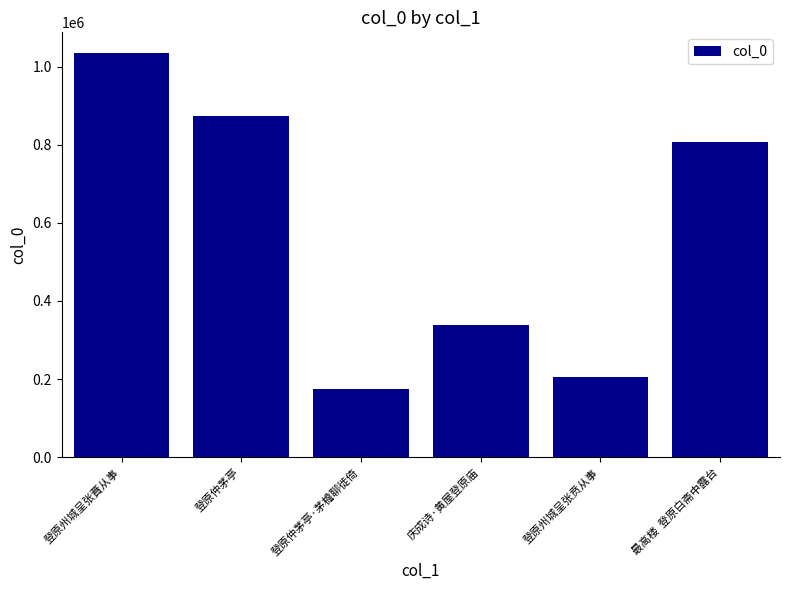

Does the chart contain stacked bars?

No